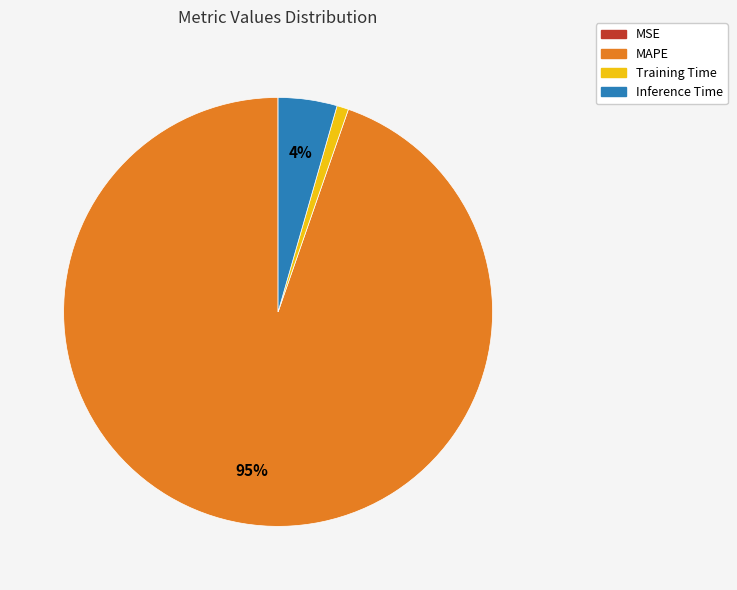

Do Inference Time and MAPE together represent more than half of the pie?

Yes